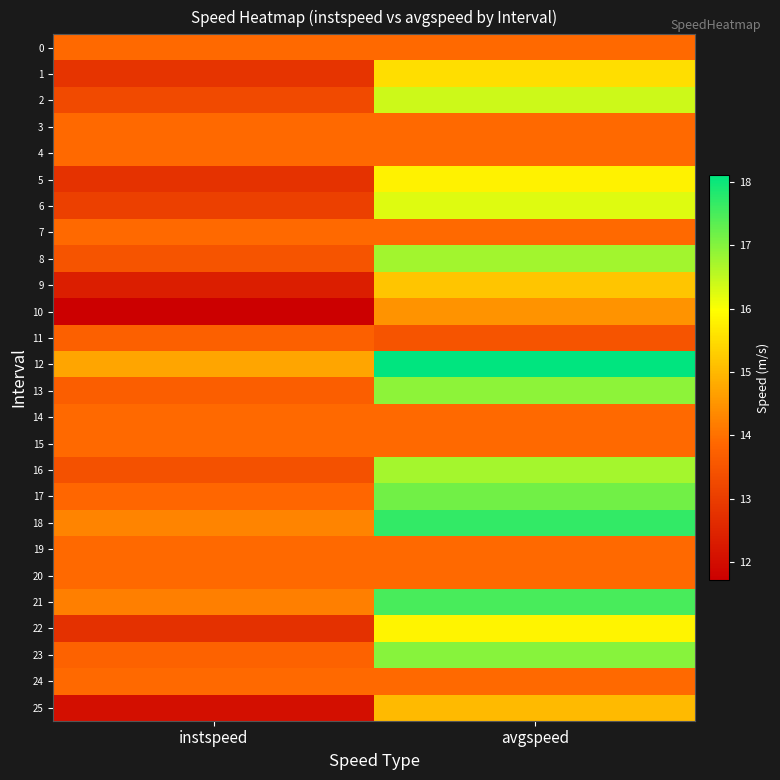

Reading left to right, list all the values displayed in this chart.

0: instspeed=13.9	avgspeed=13.9
1: instspeed=12.8	avgspeed=15.5
2: instspeed=13.3	avgspeed=16.4
3: instspeed=13.9	avgspeed=13.9
4: instspeed=13.9	avgspeed=13.9
5: instspeed=12.8	avgspeed=15.8
6: instspeed=13.1	avgspeed=16.3
7: instspeed=13.9	avgspeed=13.9
8: instspeed=13.5	avgspeed=16.7
9: instspeed=12.4	avgspeed=15.2
10: instspeed=11.7	avgspeed=14.5
11: instspeed=13.7	avgspeed=13.5
12: instspeed=14.7	avgspeed=18.1
13: instspeed=13.7	avgspeed=16.9
14: instspeed=13.9	avgspeed=13.9
15: instspeed=13.9	avgspeed=13.9
16: instspeed=13.4	avgspeed=16.7
17: instspeed=13.8	avgspeed=17.1
18: instspeed=14.3	avgspeed=17.7
19: instspeed=13.9	avgspeed=13.9
20: instspeed=13.9	avgspeed=13.9
21: instspeed=14.2	avgspeed=17.5
22: instspeed=12.7	avgspeed=15.8
23: instspeed=13.8	avgspeed=17.0
24: instspeed=13.9	avgspeed=13.9
25: instspeed=12.0	avgspeed=15.0